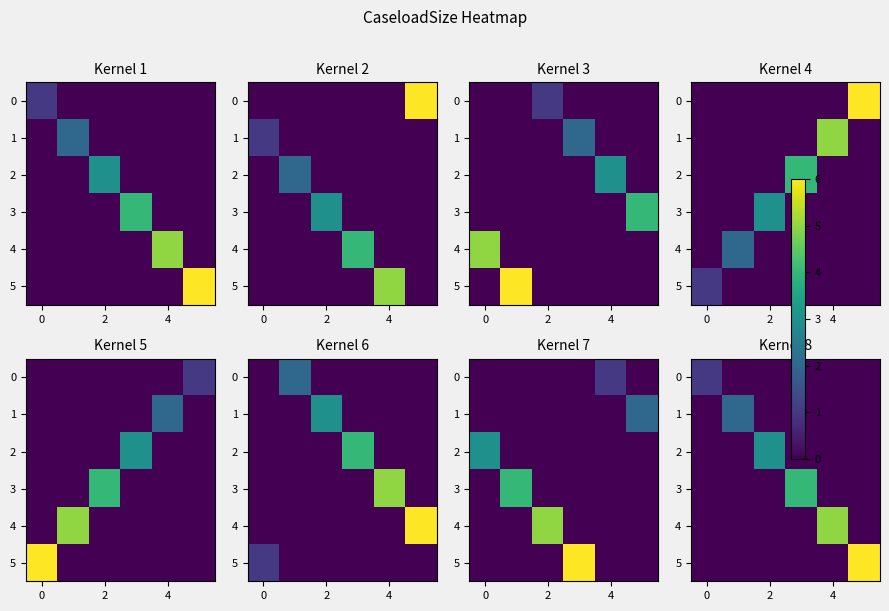

What is the highest value of the 2 series?

3